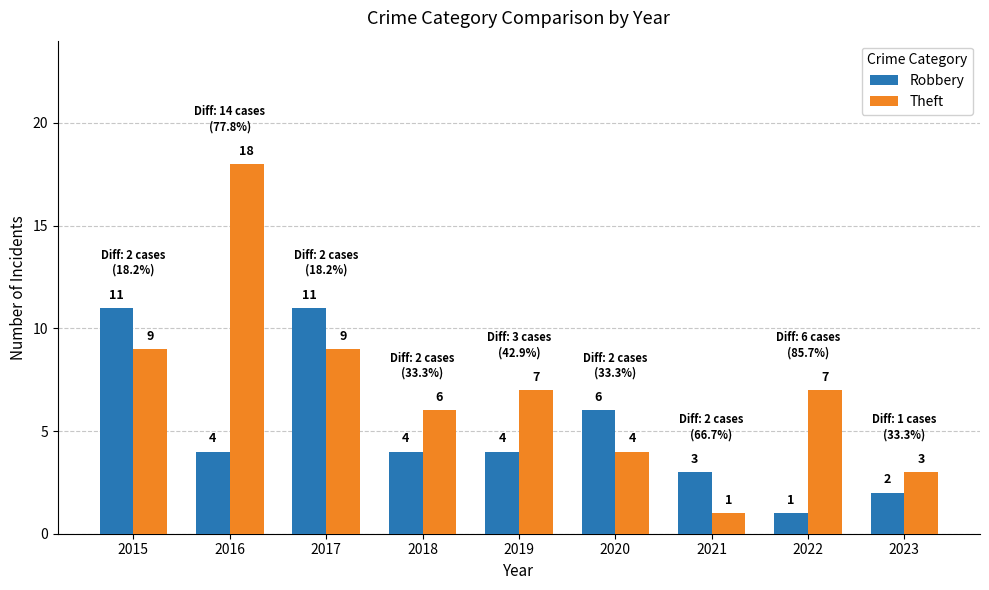

Count the number of data series in this chart.

2